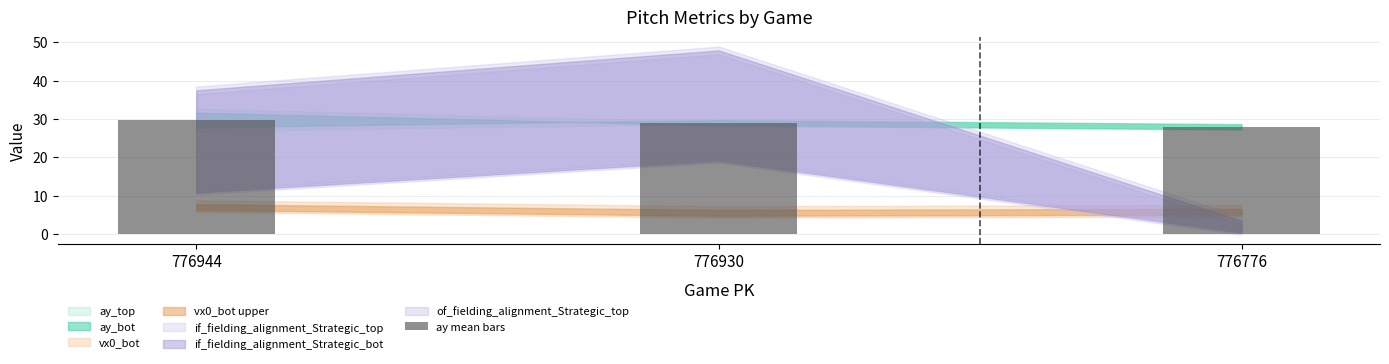

List the labels in order of value, smallest first.

776776, 776930, 776944